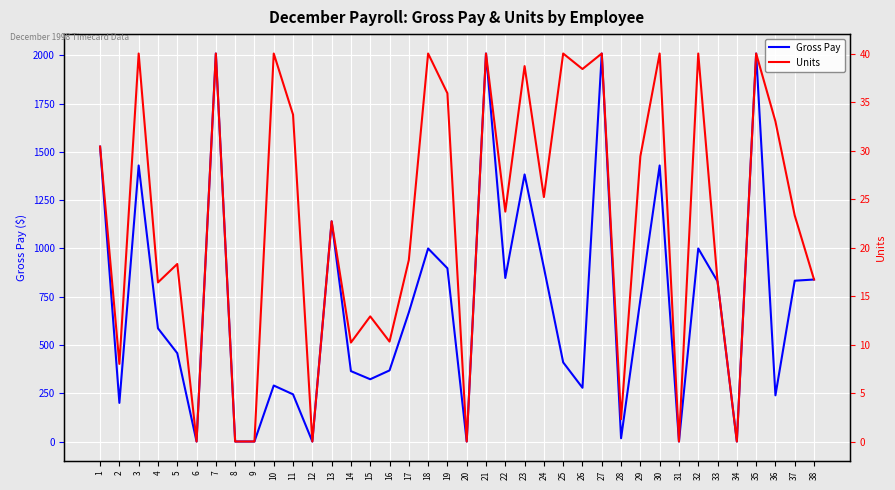

What is the difference between the highest and lowest values at 22?

823.6